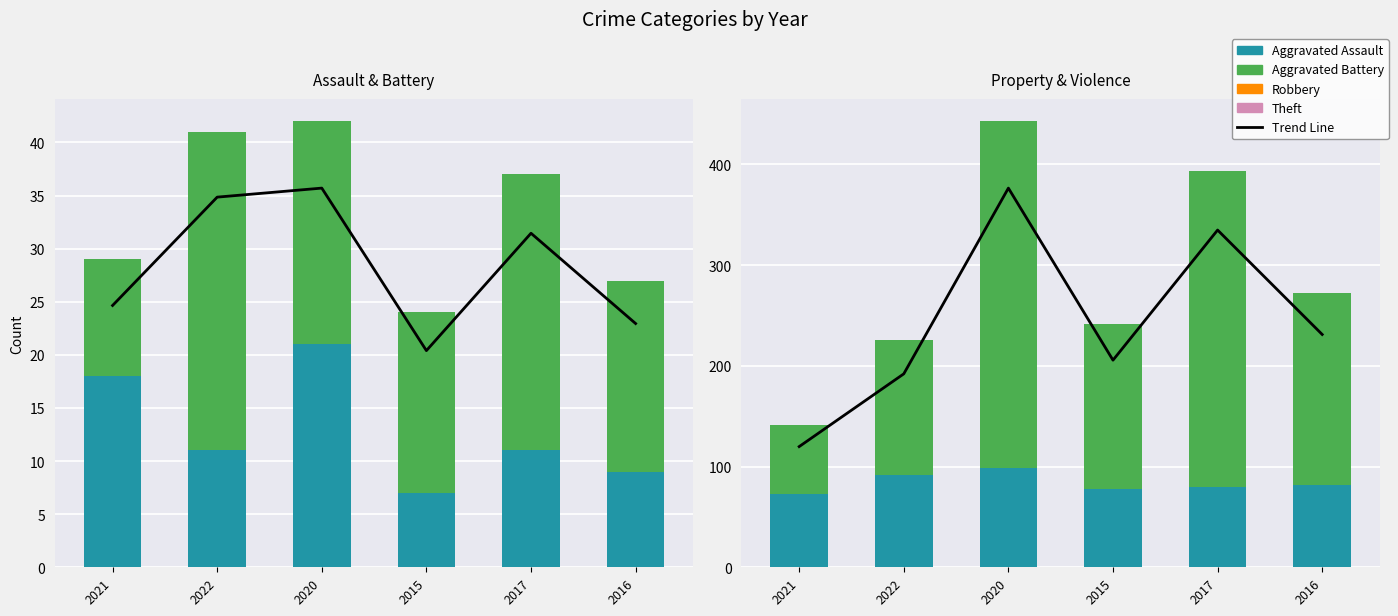

At how many categories does at least one series exceed 78?

5